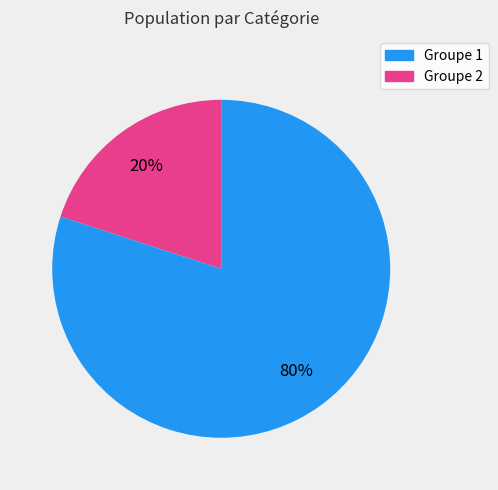

The Groupe 2 slice represents 87% of the pie. True or false?

False